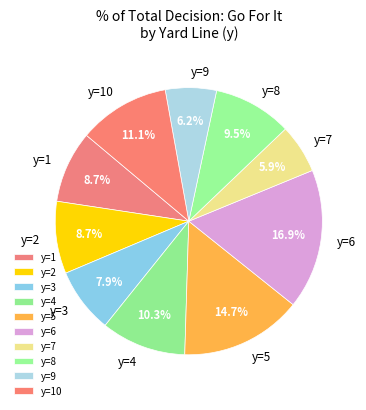

What percentage is NOT represented by y=5?

85.3%